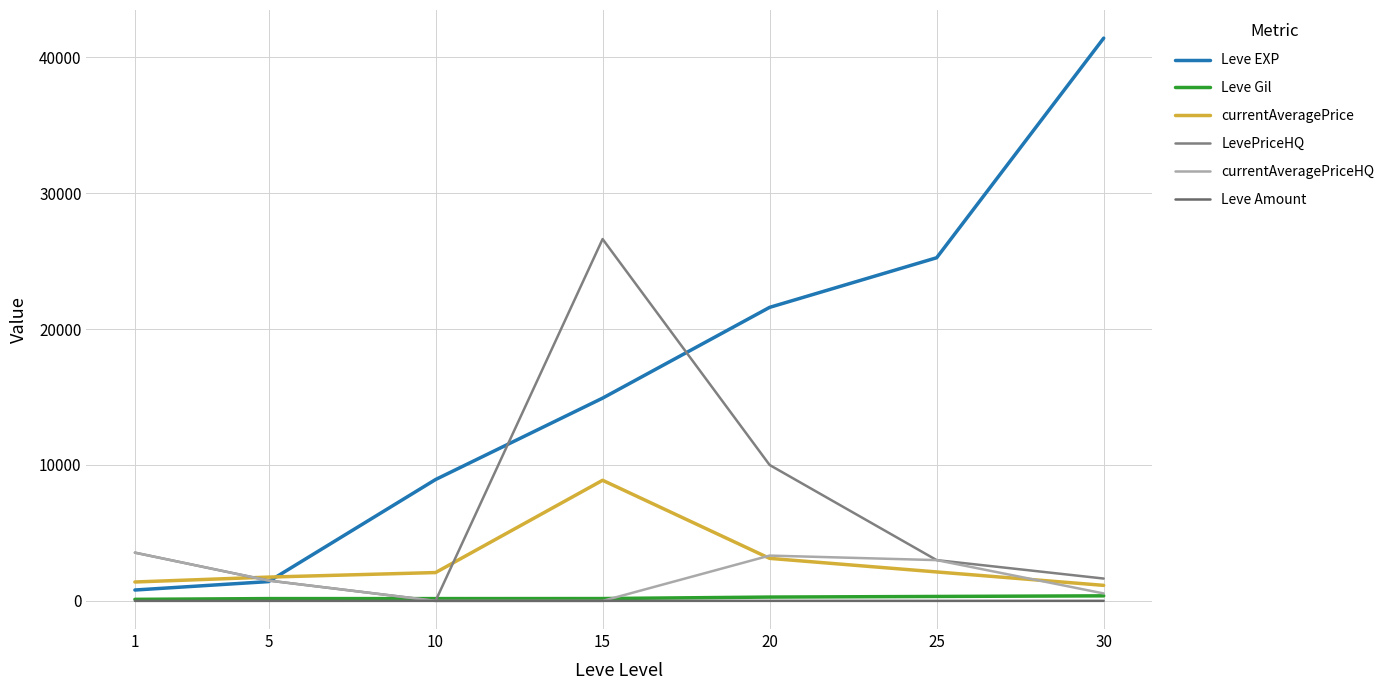

List the series in order of their peak value, lowest first.

Leve Amount, Leve Gil, currentAveragePriceHQ, currentAveragePrice, LevePriceHQ, Leve EXP